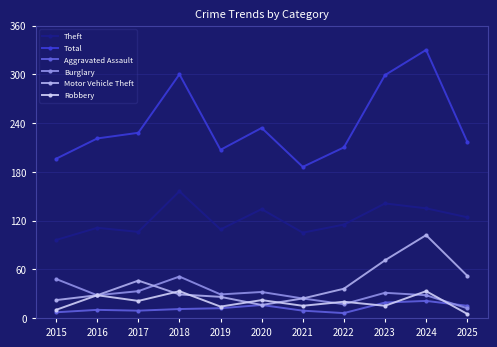

What is the total value across all series at 2022?

404